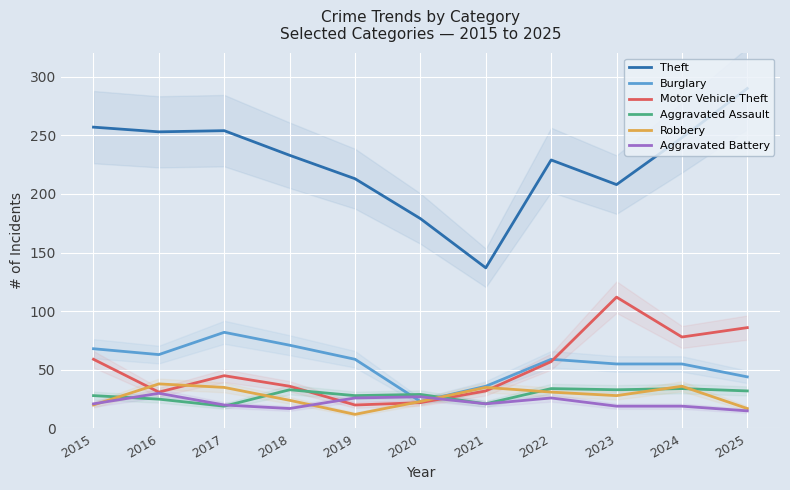

At which category does the chart reach its peak across all series?

2025